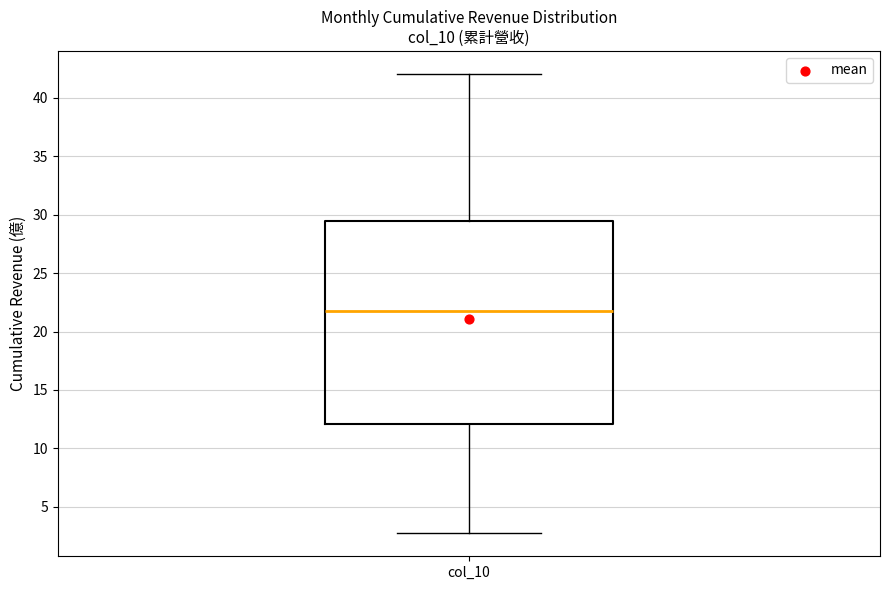

Read this box plot against the y-axis: the position of the median line, the range covered by the box, and the ends of both whiskers. The values are not printed on the chart, so give them approximately, as read against the axis.

median 22.0, box 12.0 to 29.5, whiskers 2.5 to 42.0